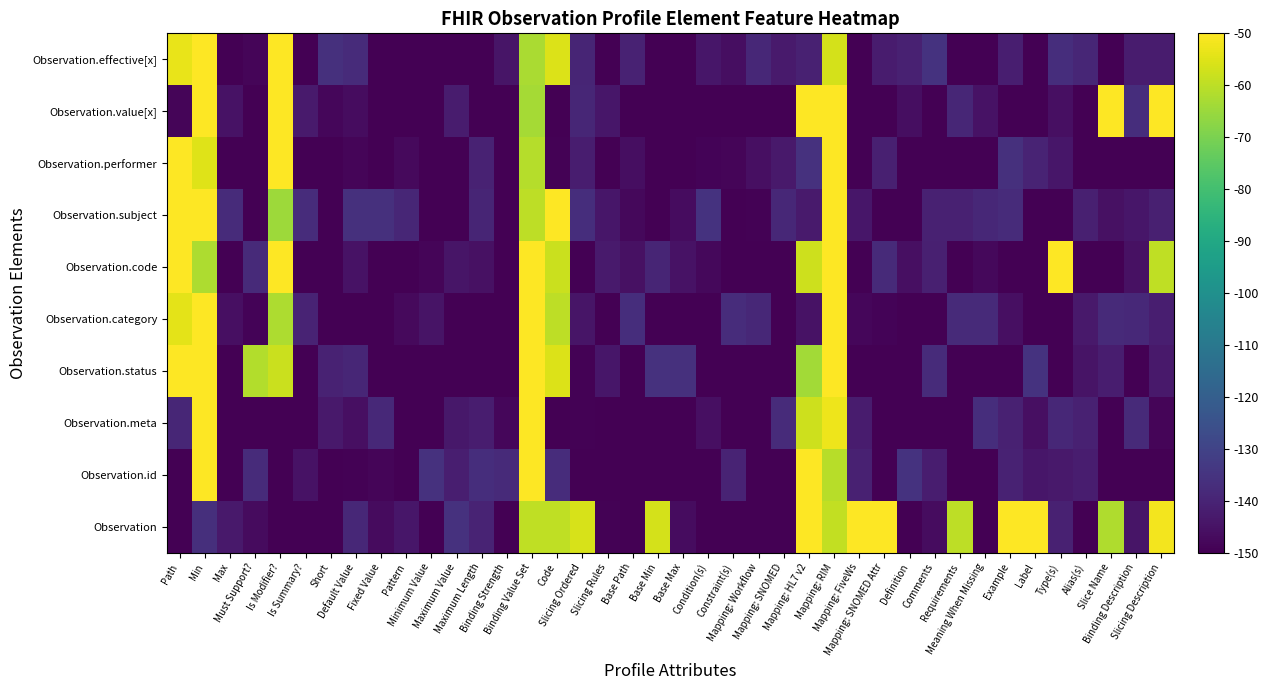

What is the spread (max minus min) of values at Pattern?

10.6